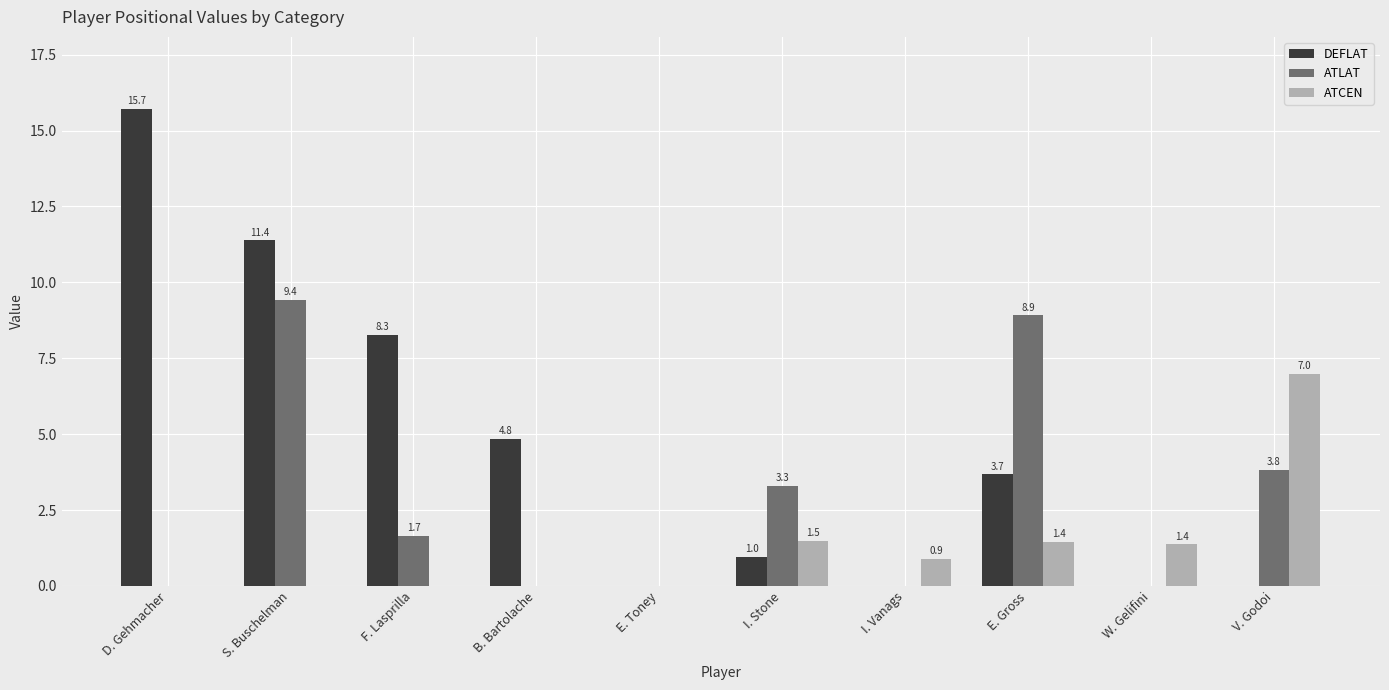

Which series changed the most between D. Gehmacher and V. Godoi?

DEFLAT